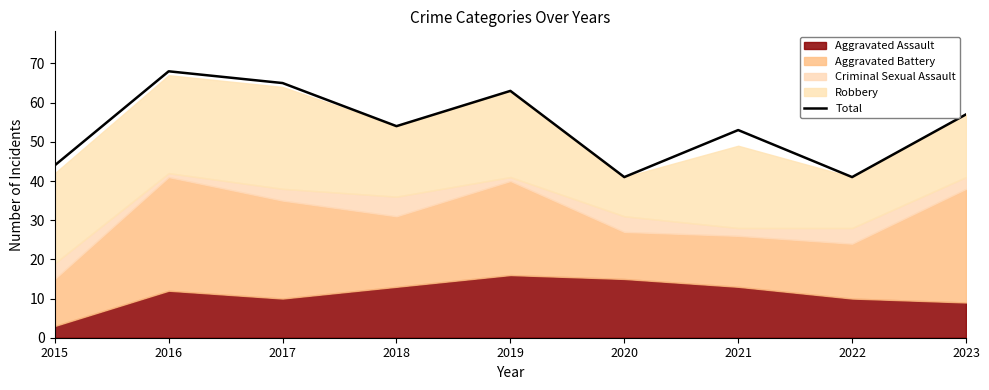

Is it true that the value at 2018 is 14?

False